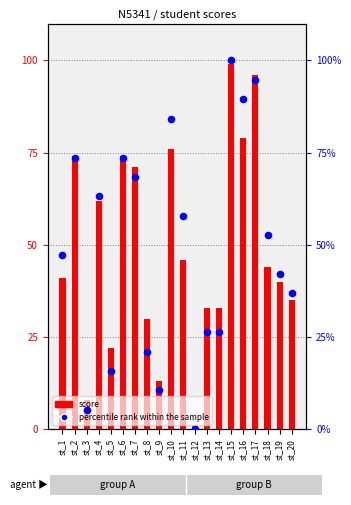

Which series contains the highest Y value?

percentile rank within the sample